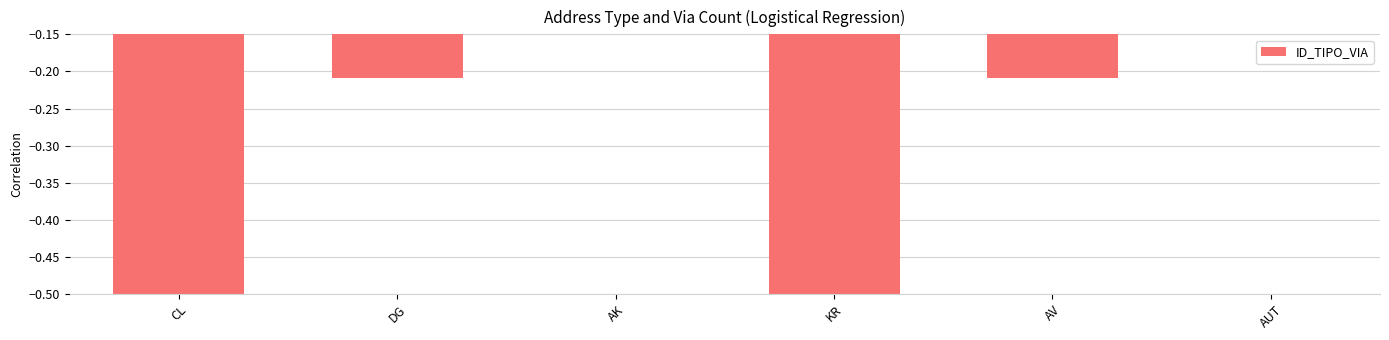

True or false: the data shows -0.5 at KR.

True